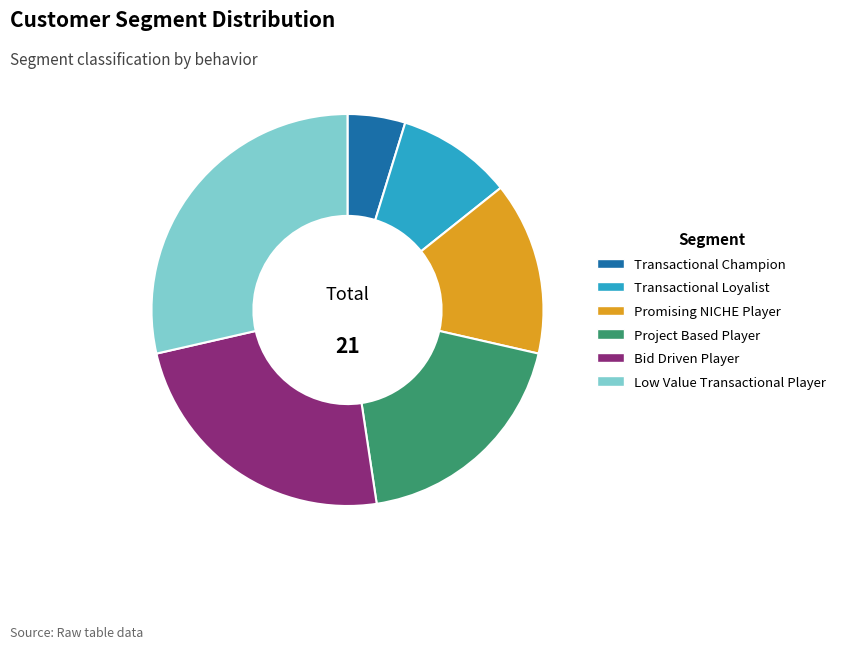

Is Project Based Player the majority of the pie?

No